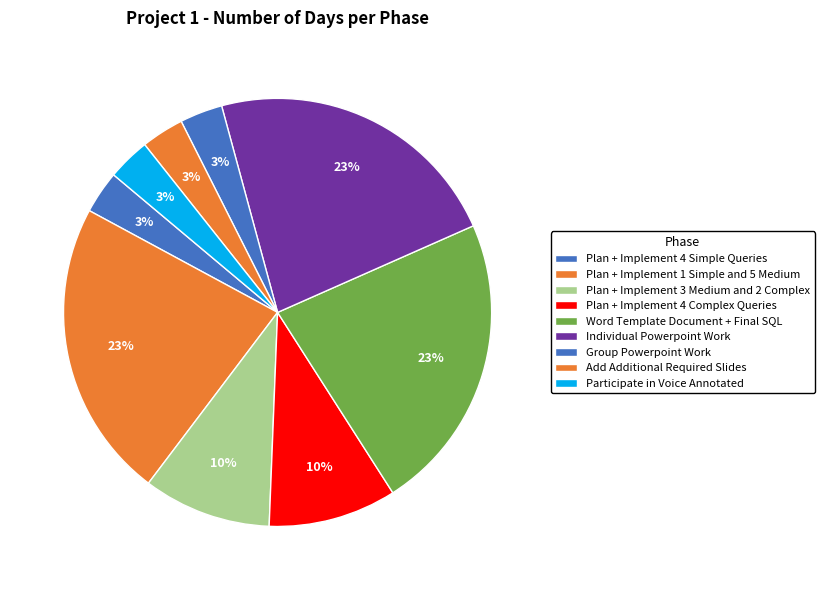

What portion of the pie excludes Plan + Implement 4 Simple Queries?

96.8%